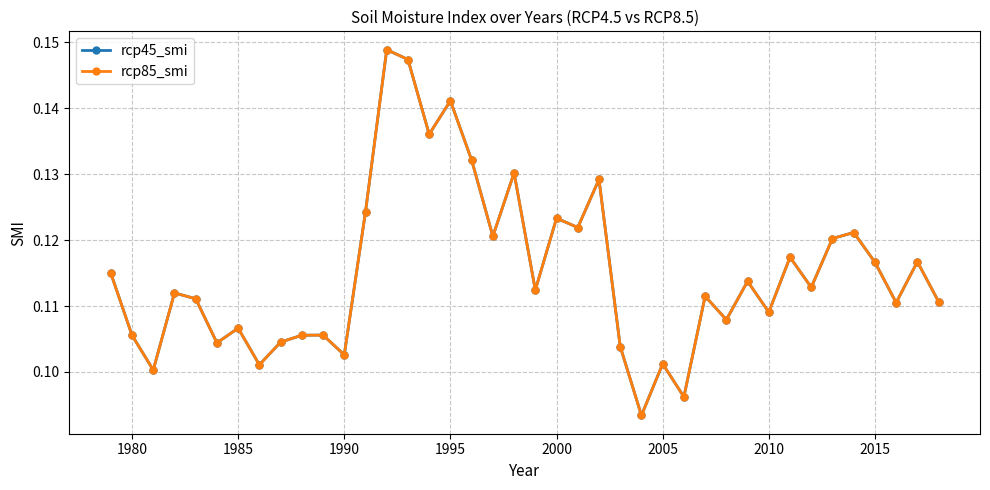

True or false: rcp45_smi and rcp85_smi cross at least once.

False